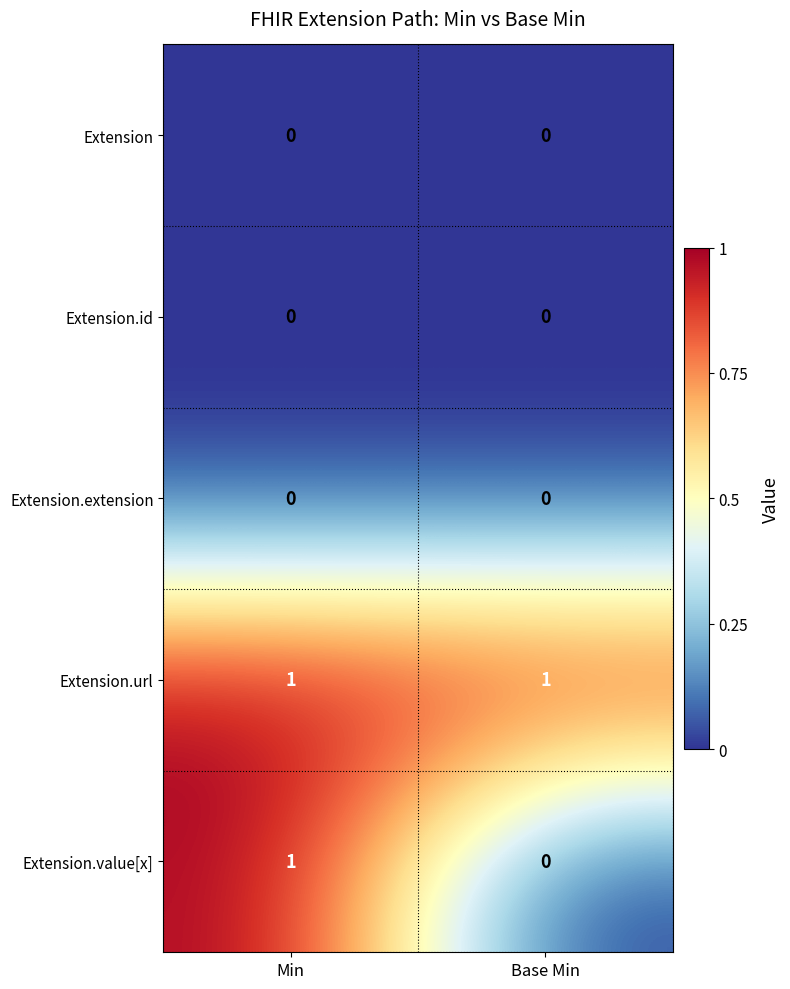

What is the difference between the highest and lowest values at Base Min?

1